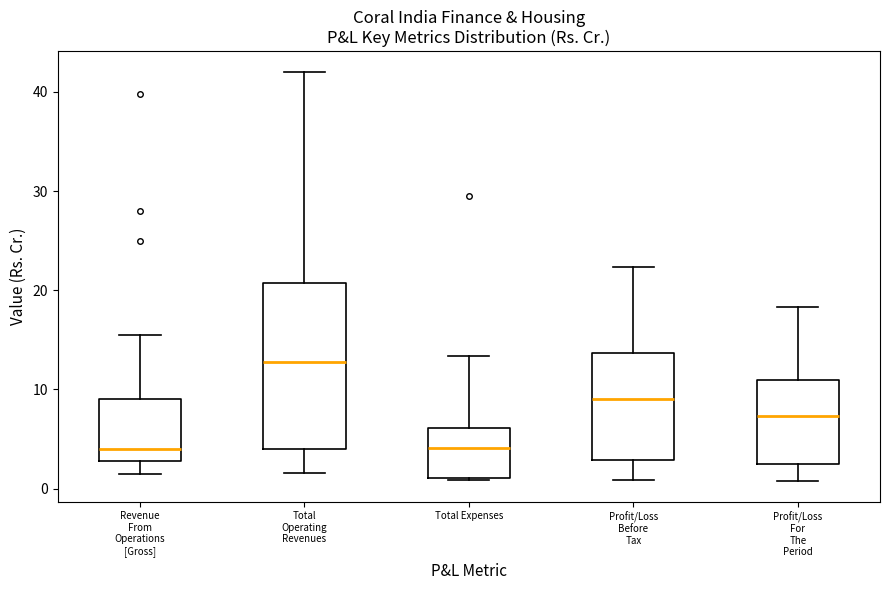

Comparing the boxes themselves (not the whiskers), which one is the tallest?

Total Operating Revenues